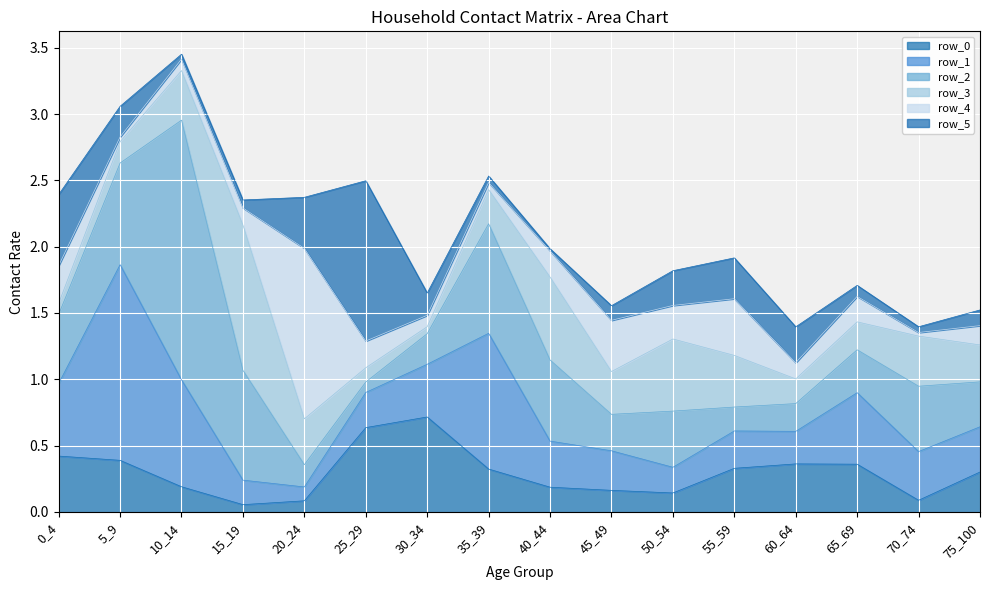

What is the average value of the row_1 series?

0.5